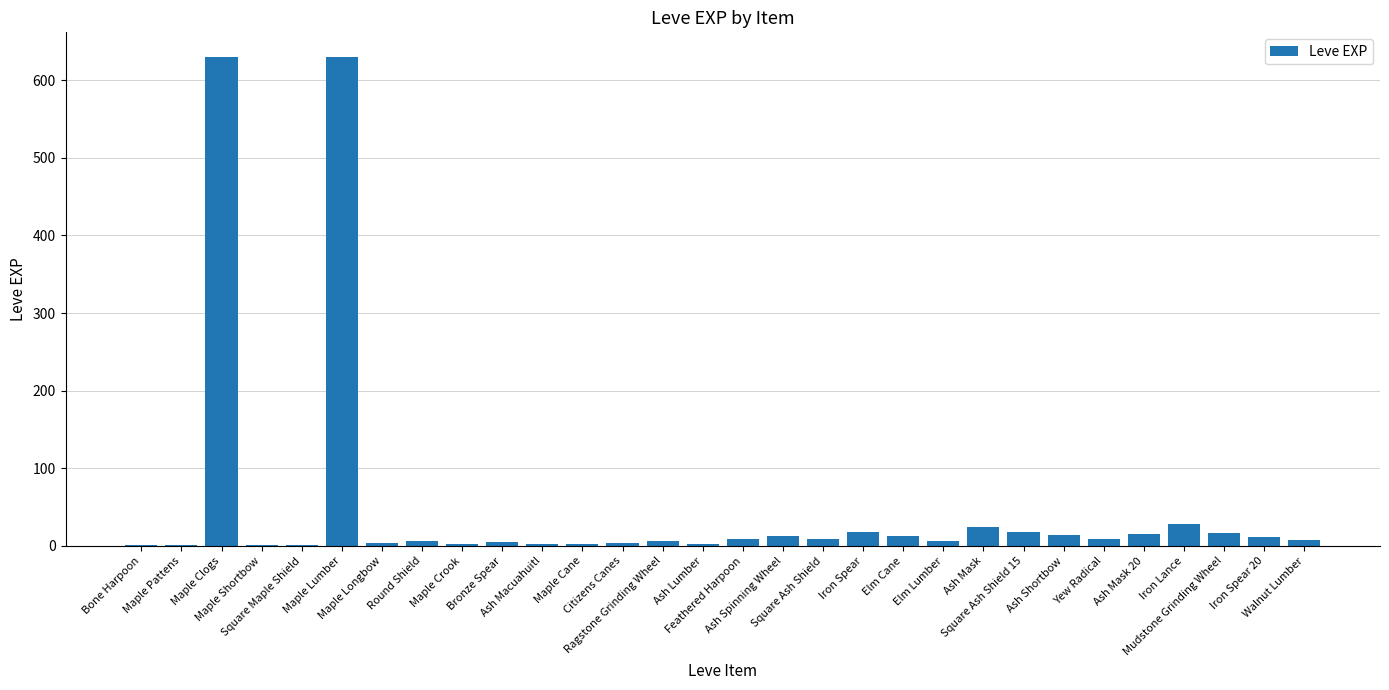

What is the maximum value shown in the chart?

630